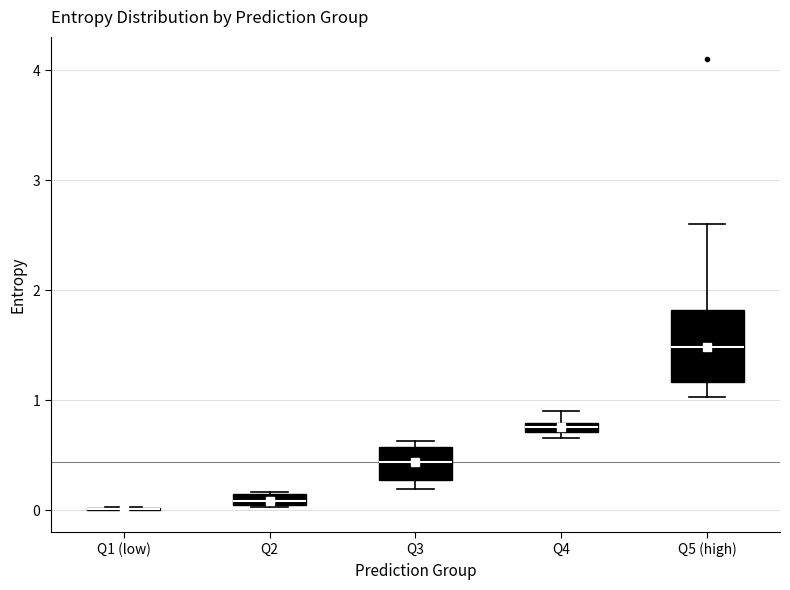

Where is the upper edge of the box for Q2 on the y-axis? The values are not printed on the chart, so give them approximately, as read against the axis.

0.1